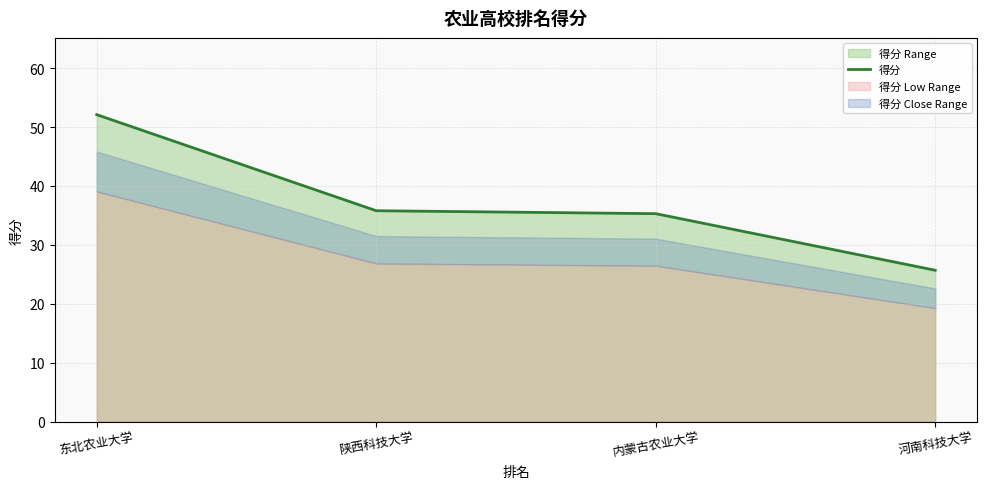

True or false: the data shows 35.8 at 陕西科技大学.

True